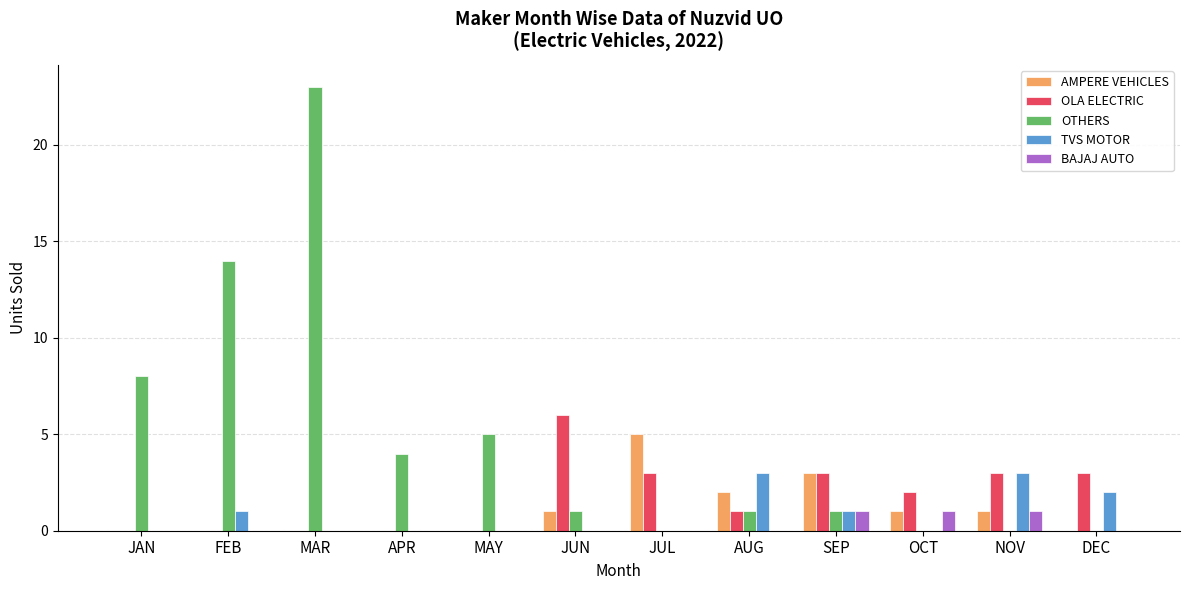

What is the sum of all BAJAJ AUTO values?

3